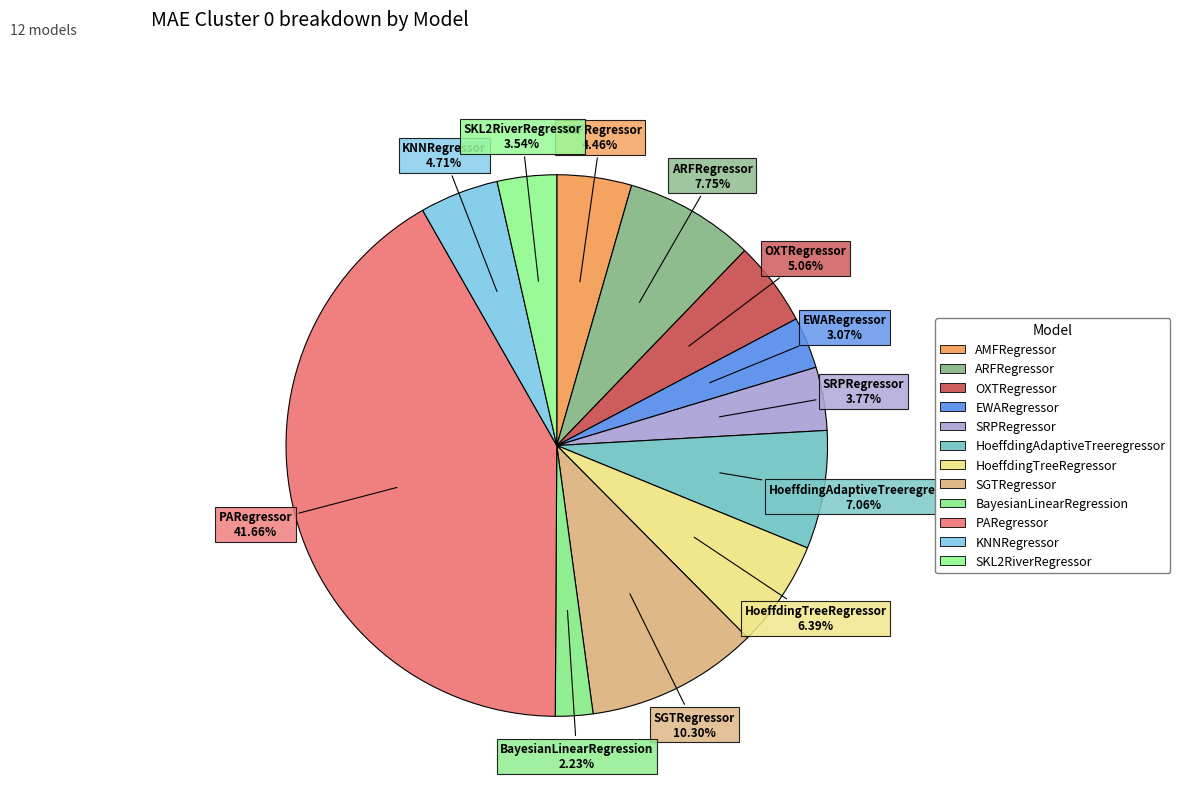

Does EWARegressor represent more than half of the total?

No